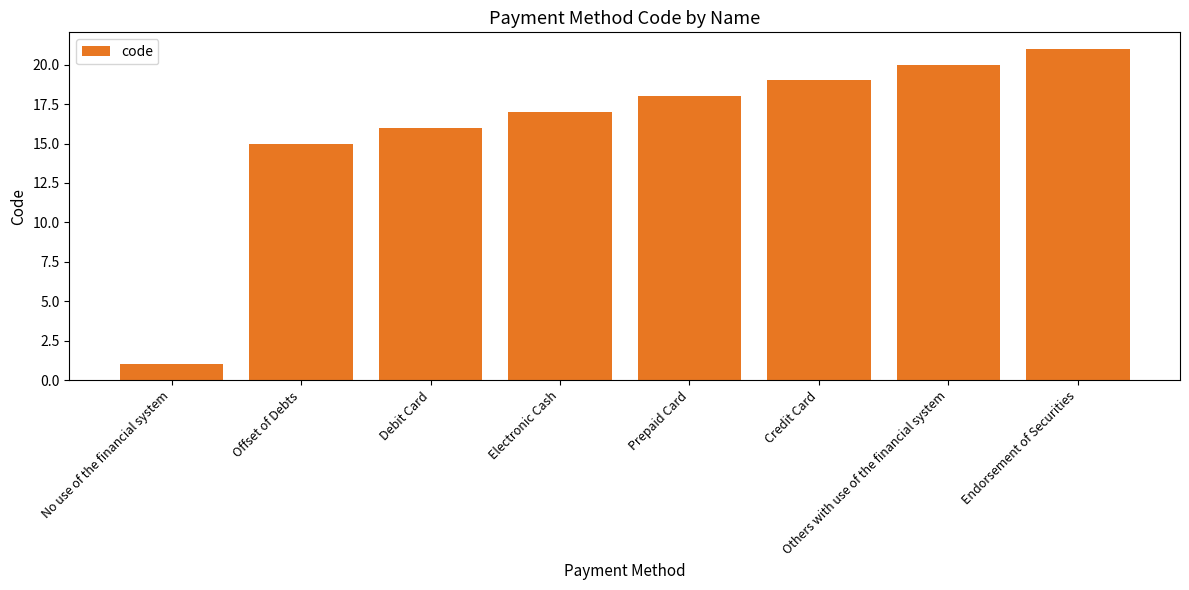

How many bars are there in total?

8